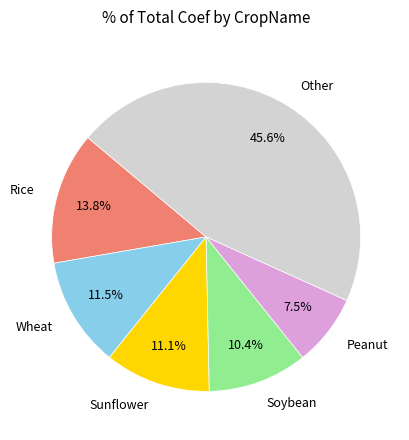

Does Peanut represent more than half of the total?

No